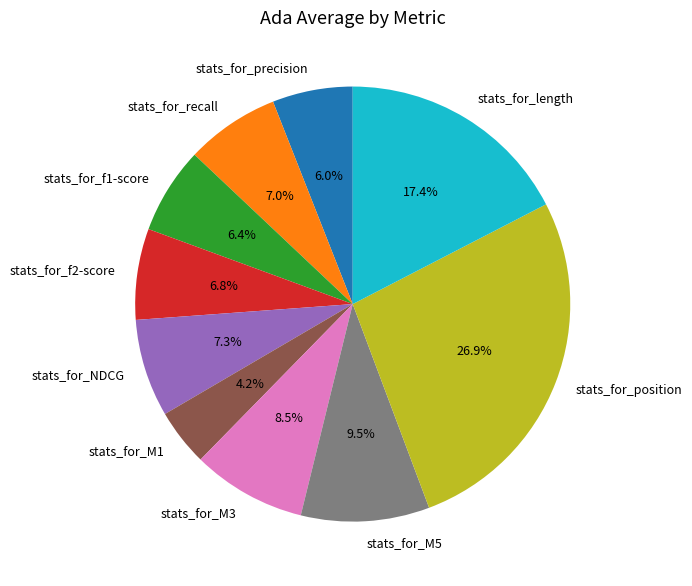

How many segments does this pie chart have?

10